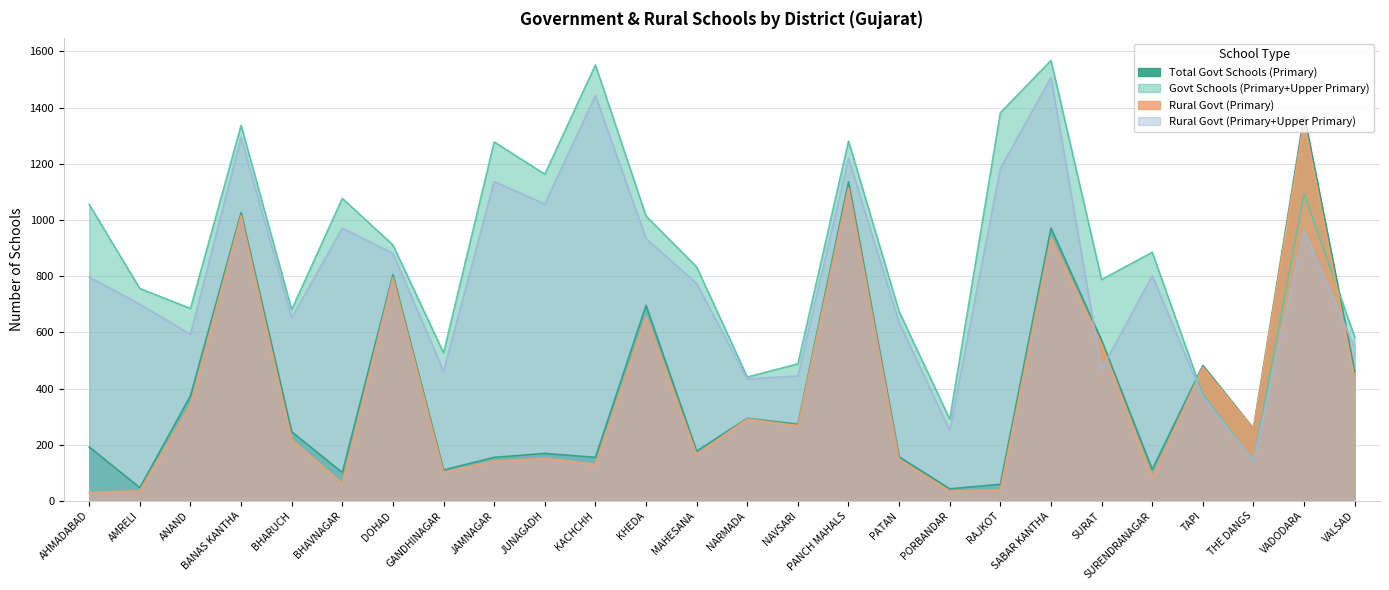

How many interior local peaks does the Rural Govt (Primary+Upper Primary) series have?

8